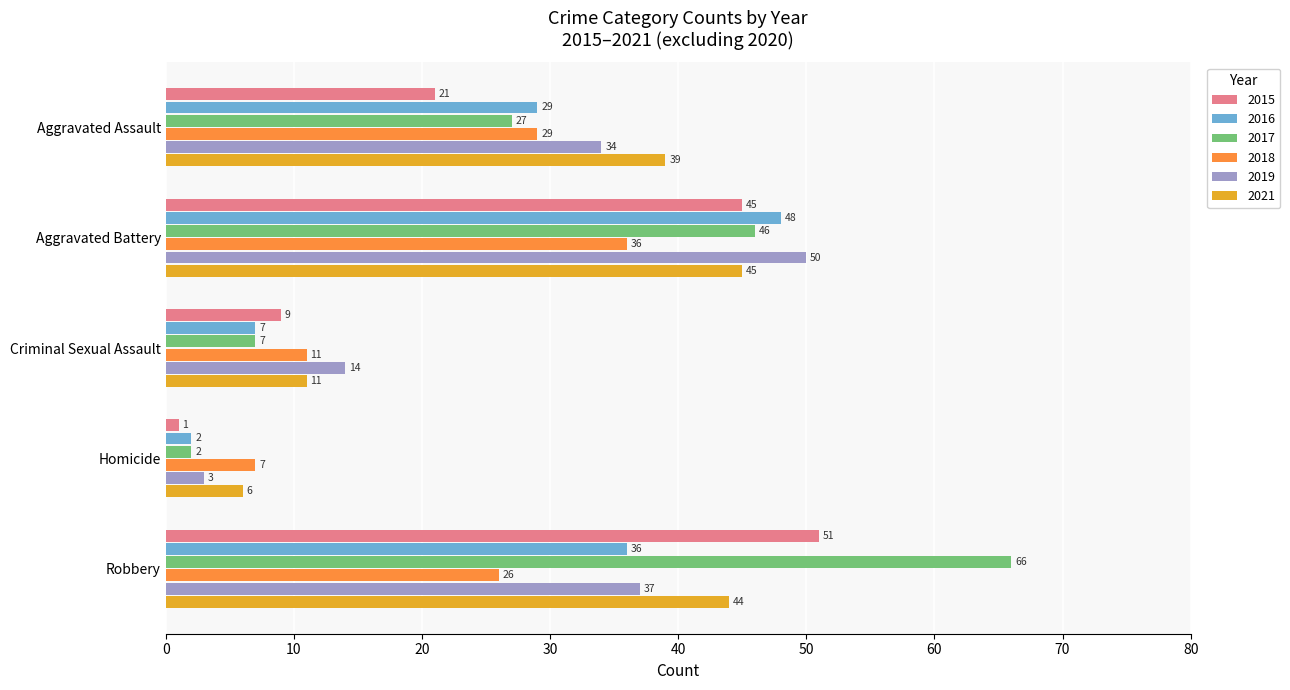

Is the value of 2017 at Robbery greater than the value of 2016 at Aggravated Assault?

Yes